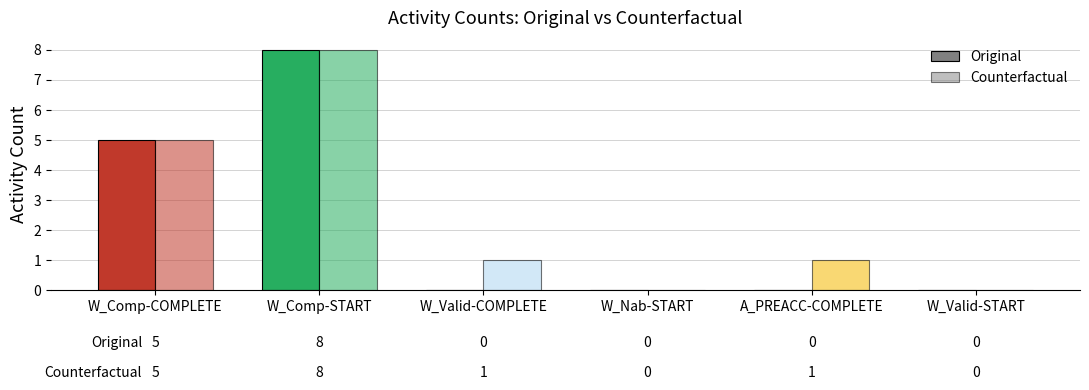

Is it true that Counterfactual equals 4 at W_Comp-START?

False